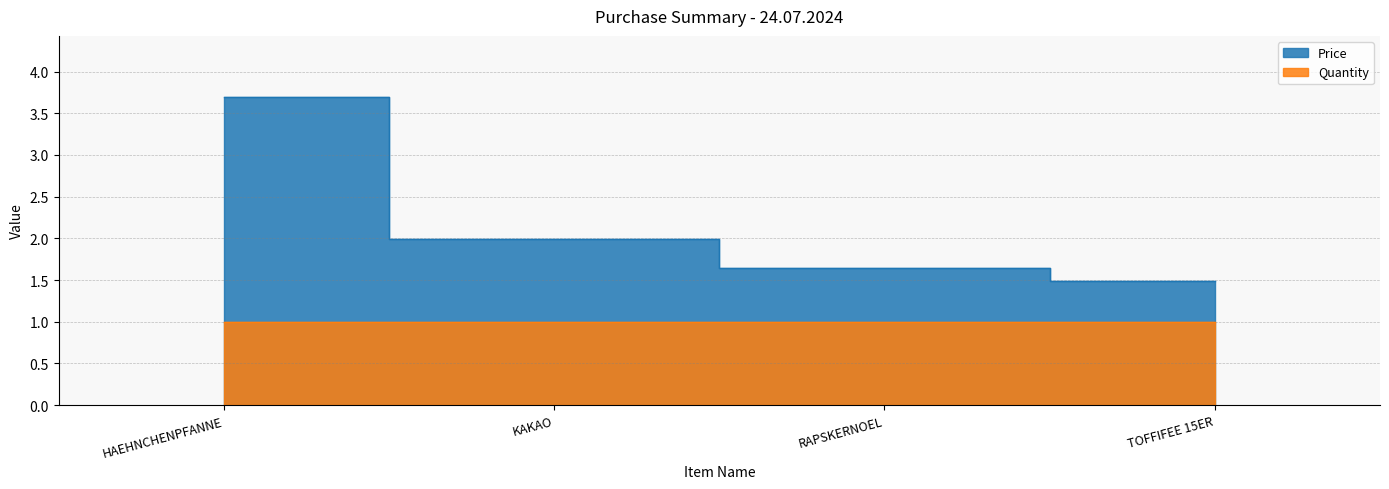

What is the difference between the maximum and second lowest values?

2.0